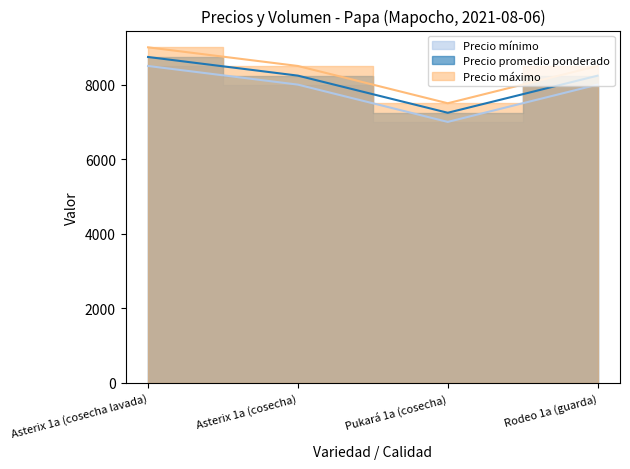

How many interior local valleys does the Precio máximo series have?

1